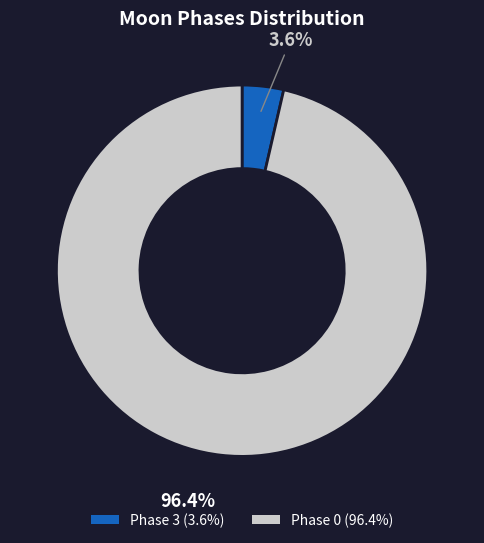

Is there any slice that represents more than half of the pie?

Yes